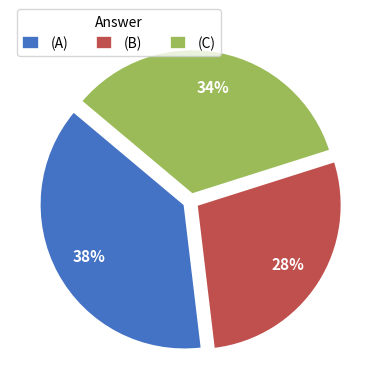

Is it true that (A) is 30% of the pie?

False